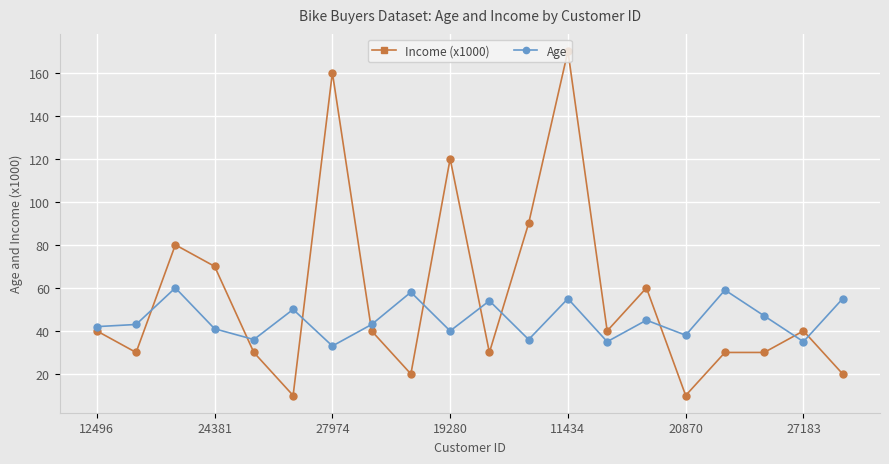

List the series in order of their peak value, lowest first.

Age, Income (x1000)